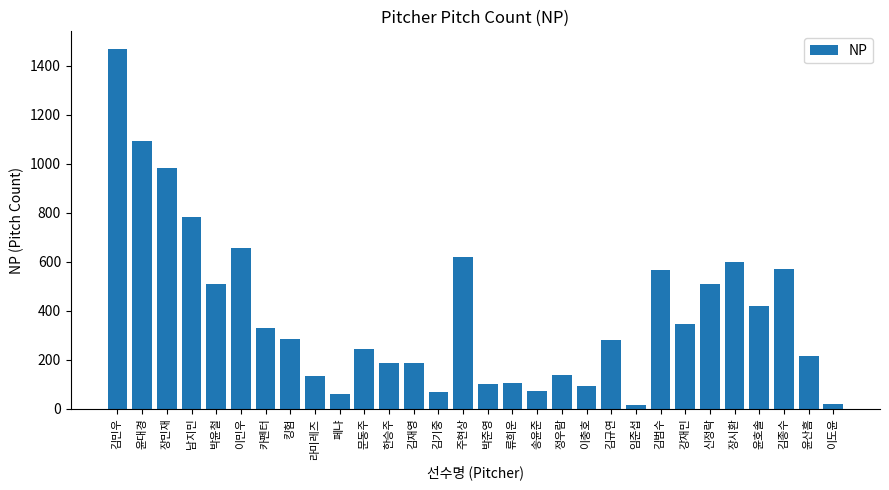

Are the bars horizontal?

No